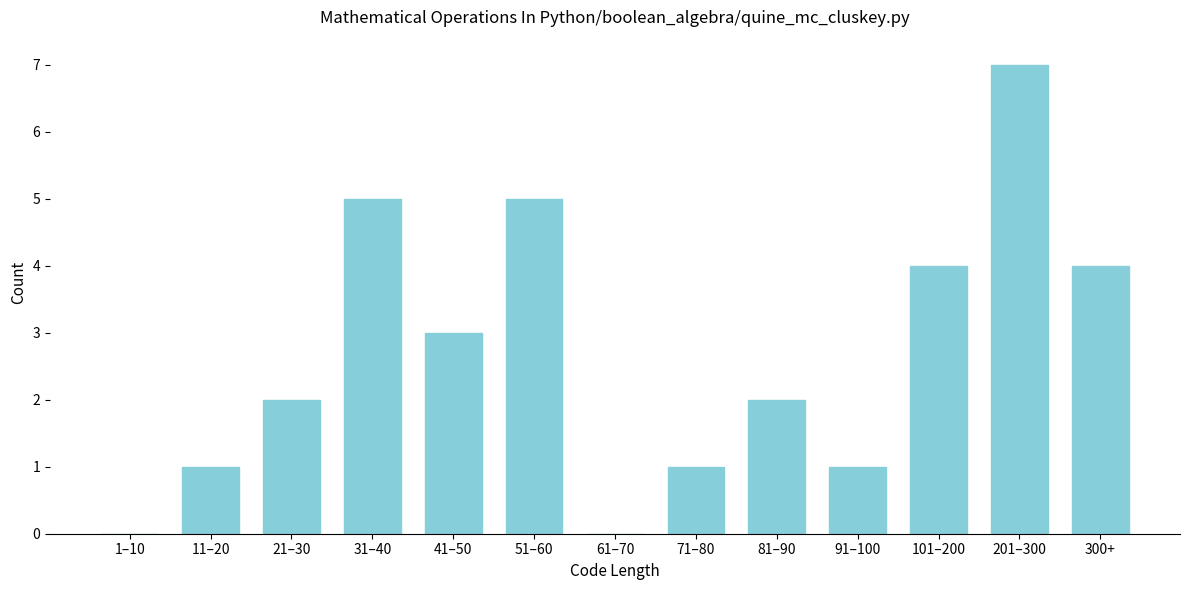

Reading left to right, transcribe all the data shown in this chart.

1–10=0	11–20=1	21–30=2	31–40=5	41–50=3	51–60=5	61–70=0	71–80=1	81–90=2	91–100=1	101–200=4	201–300=7	300+=4